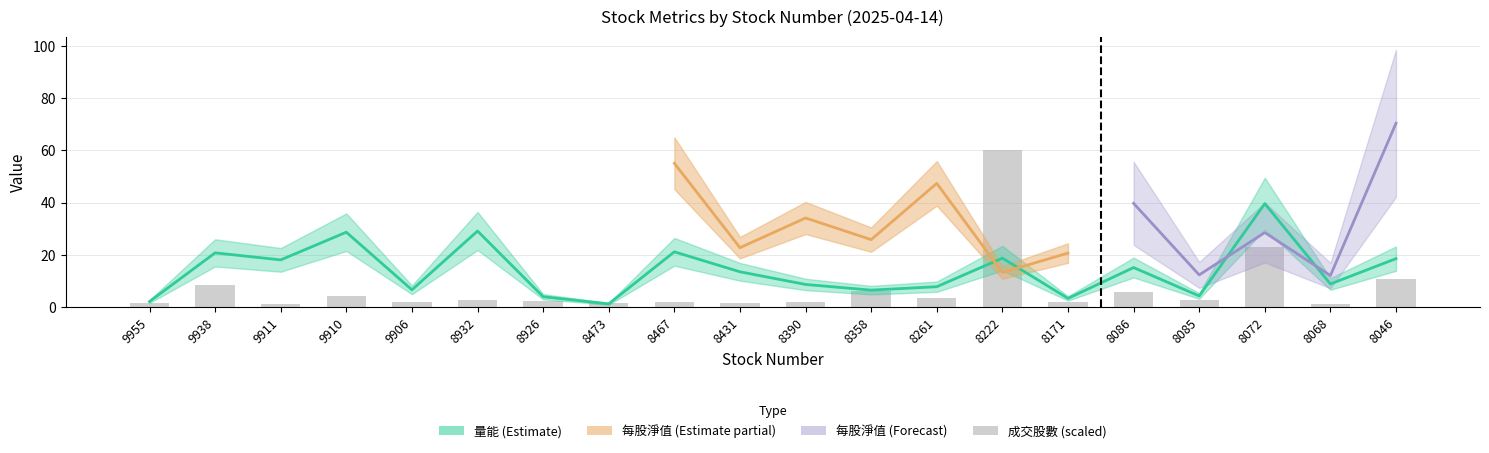

At which label is the value closest to 30?

8072